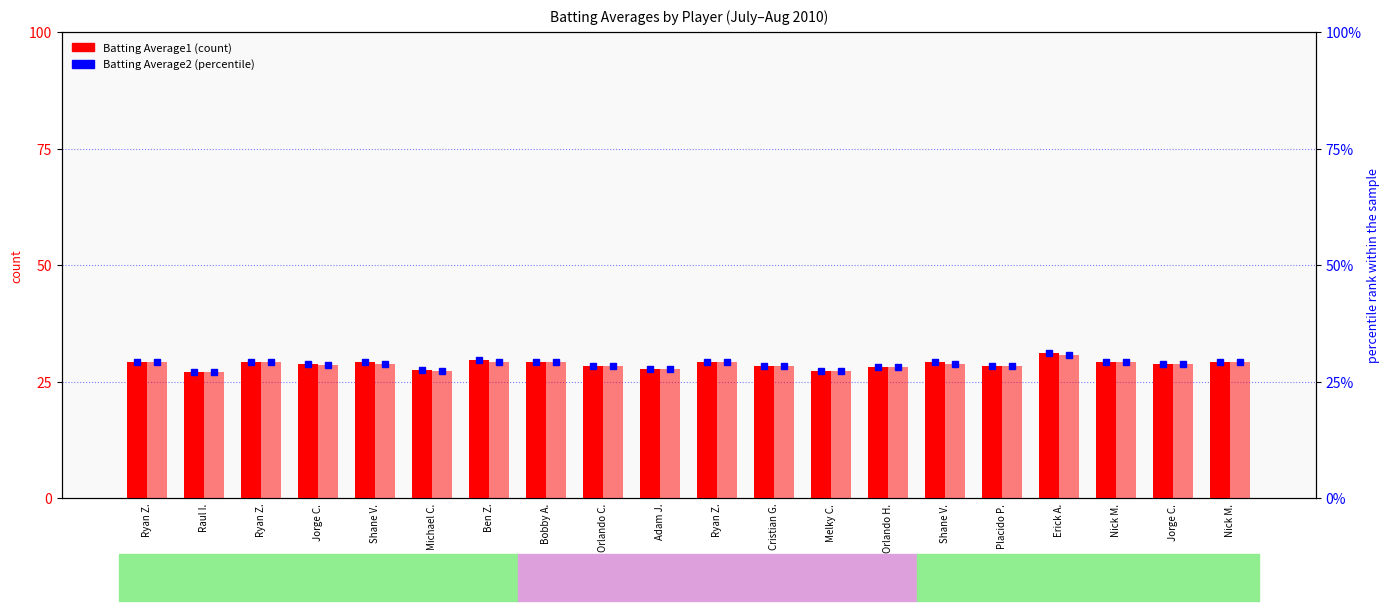

What is the approximate value of Batting Average2 at Raul I.?

27.2